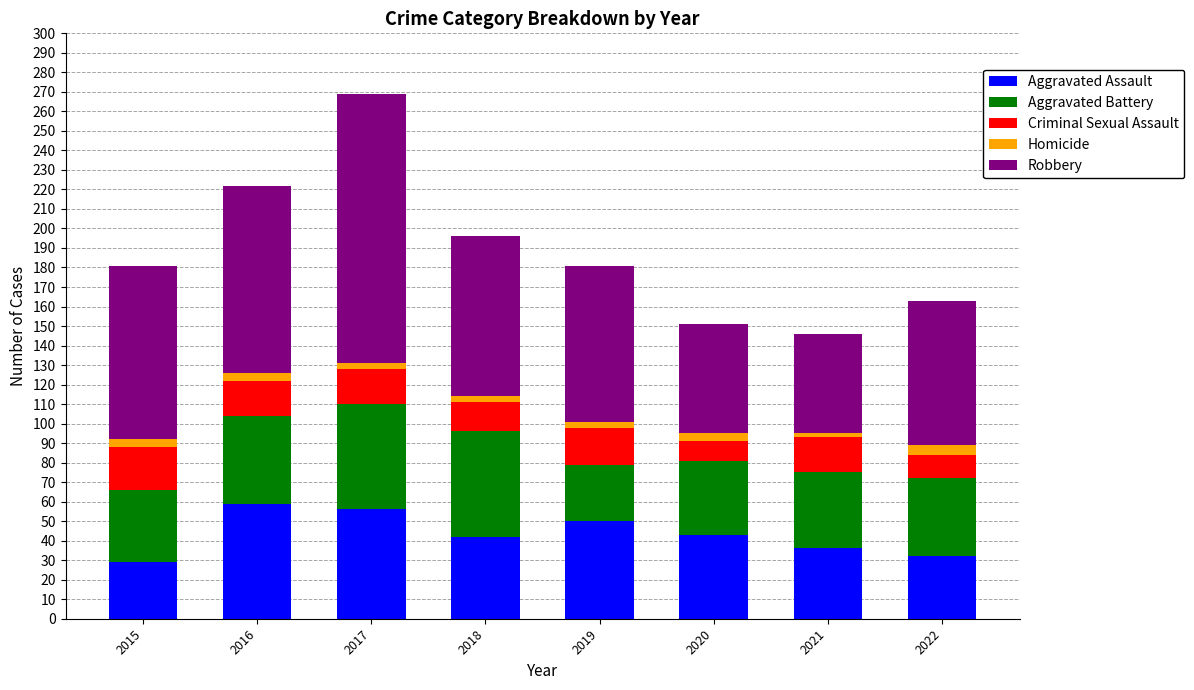

What is the lowest value of the Aggravated Assault series?

29